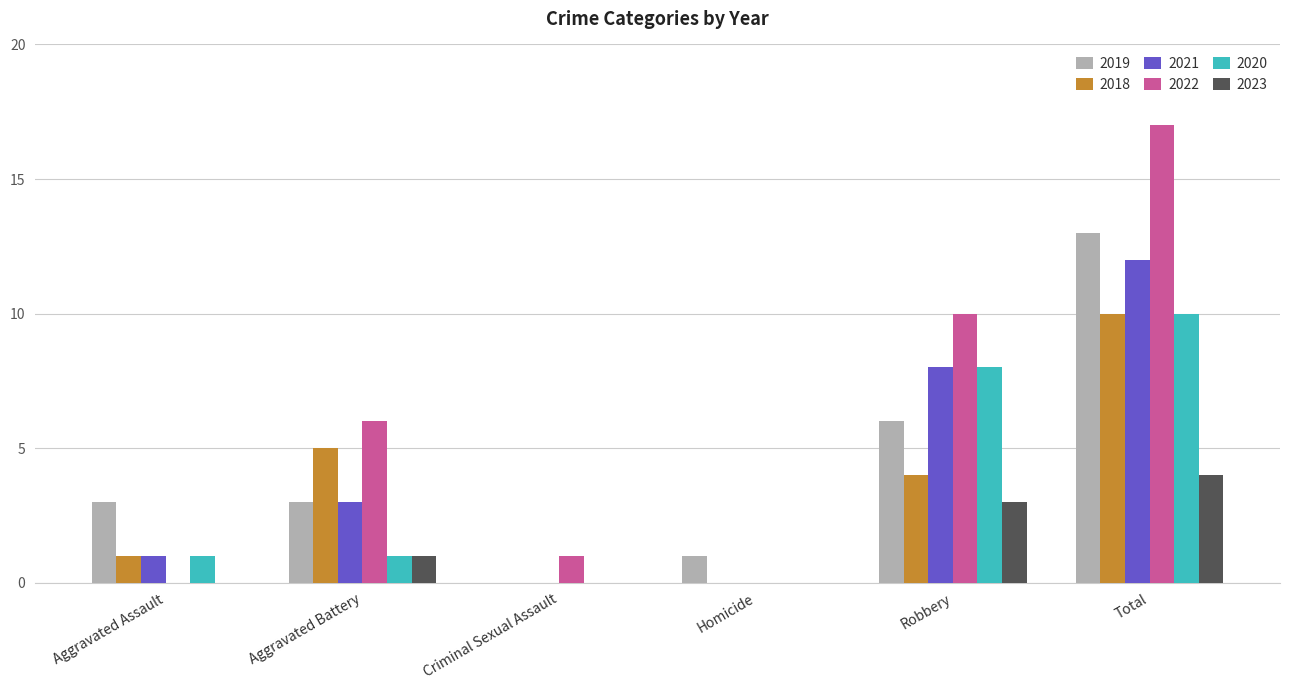

Which label corresponds to the largest value in the chart?

Total